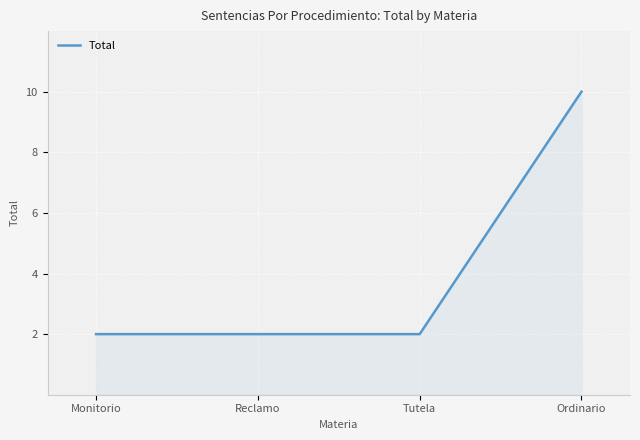

True or false: the data shows 4 at Ordinario.

False